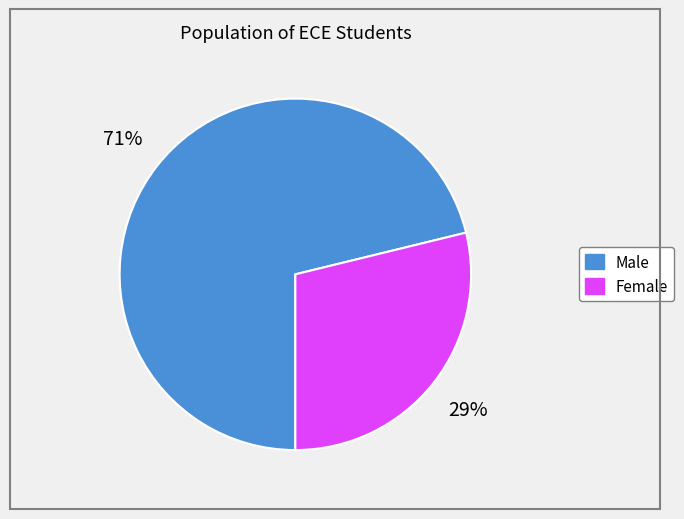

Which has a higher value, Female or Male?

Male